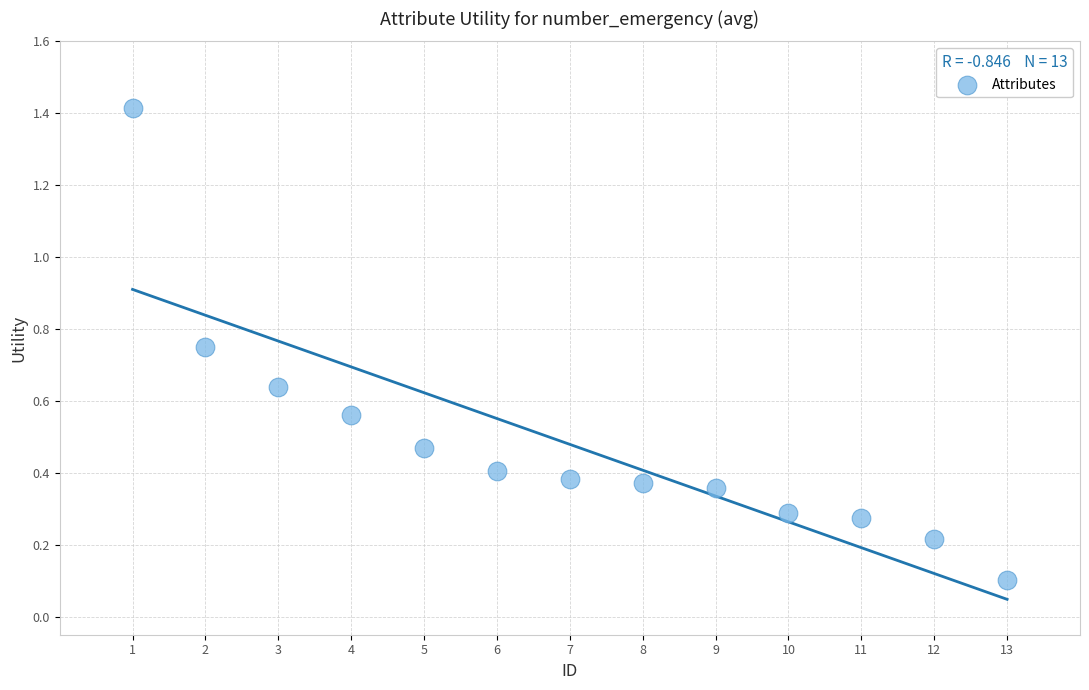

What is the range of Y values (max minus min)?

1.3